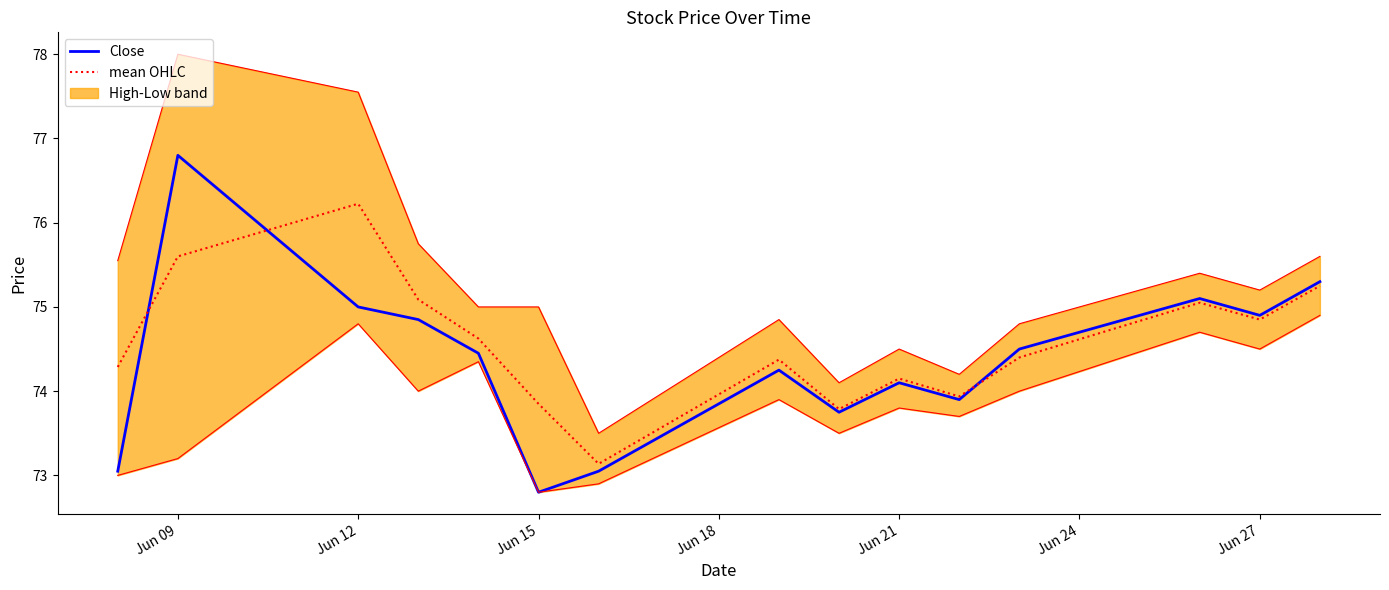

Reading left to right, what are all the values shown in this chart?

Close: 73.1	76.8	75.0	74.8	74.4	72.8	73.0	74.2	73.8	74.1	73.9	74.5	75.1	74.9	75.3
mean OHLC: 74.3	75.6	76.2	75.1	74.6	73.9	73.1	74.4	73.8	74.2	73.9	74.4	75.1	74.8	75.2